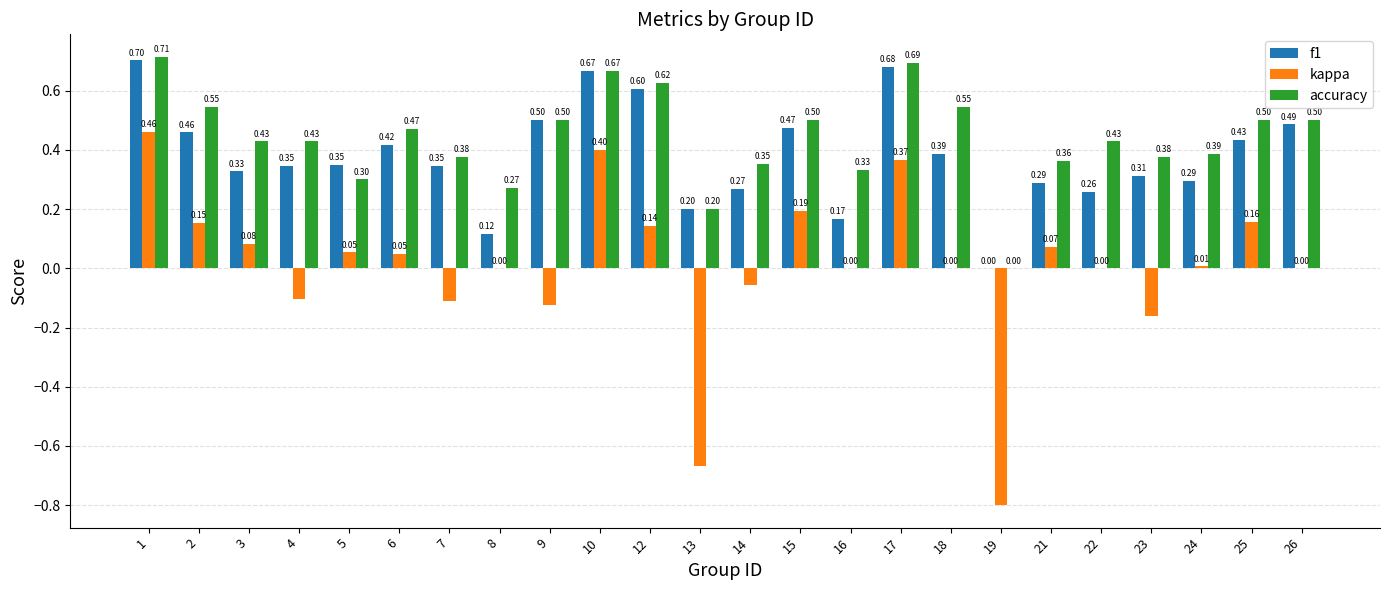

What is the total value across all series at 2?

1.2